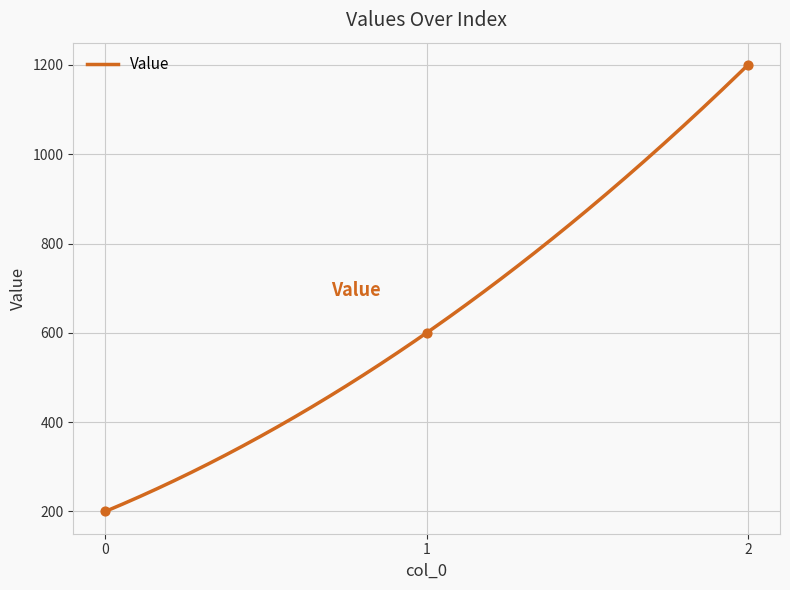

Approximately how many times larger is the value at 2 compared to 1?

2.0